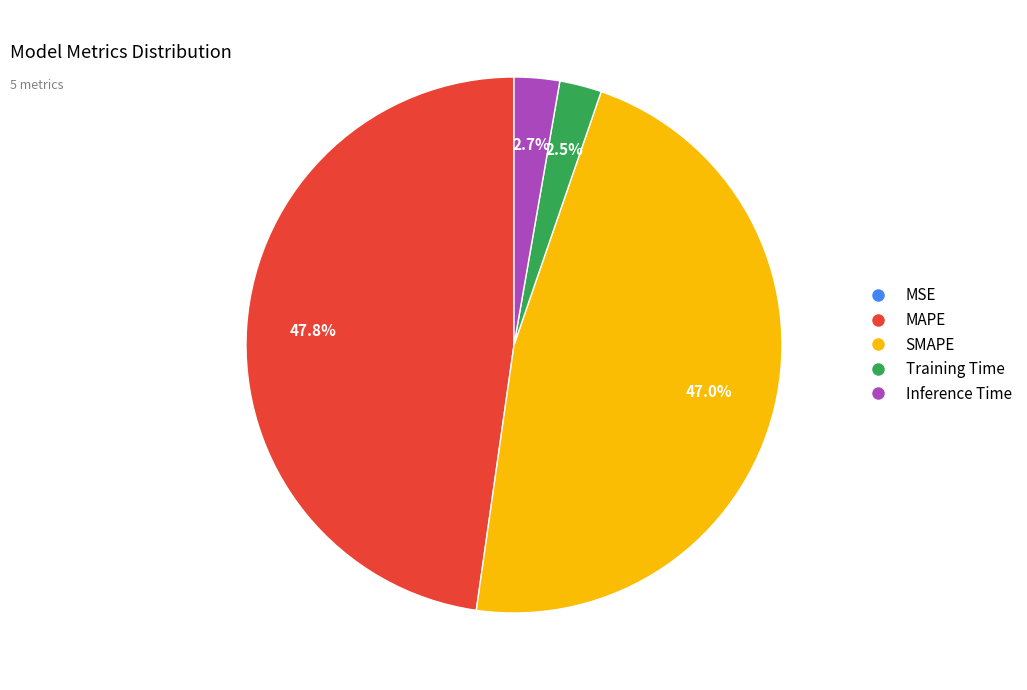

What is the ratio of the value at MAPE to the value at SMAPE?

1.0